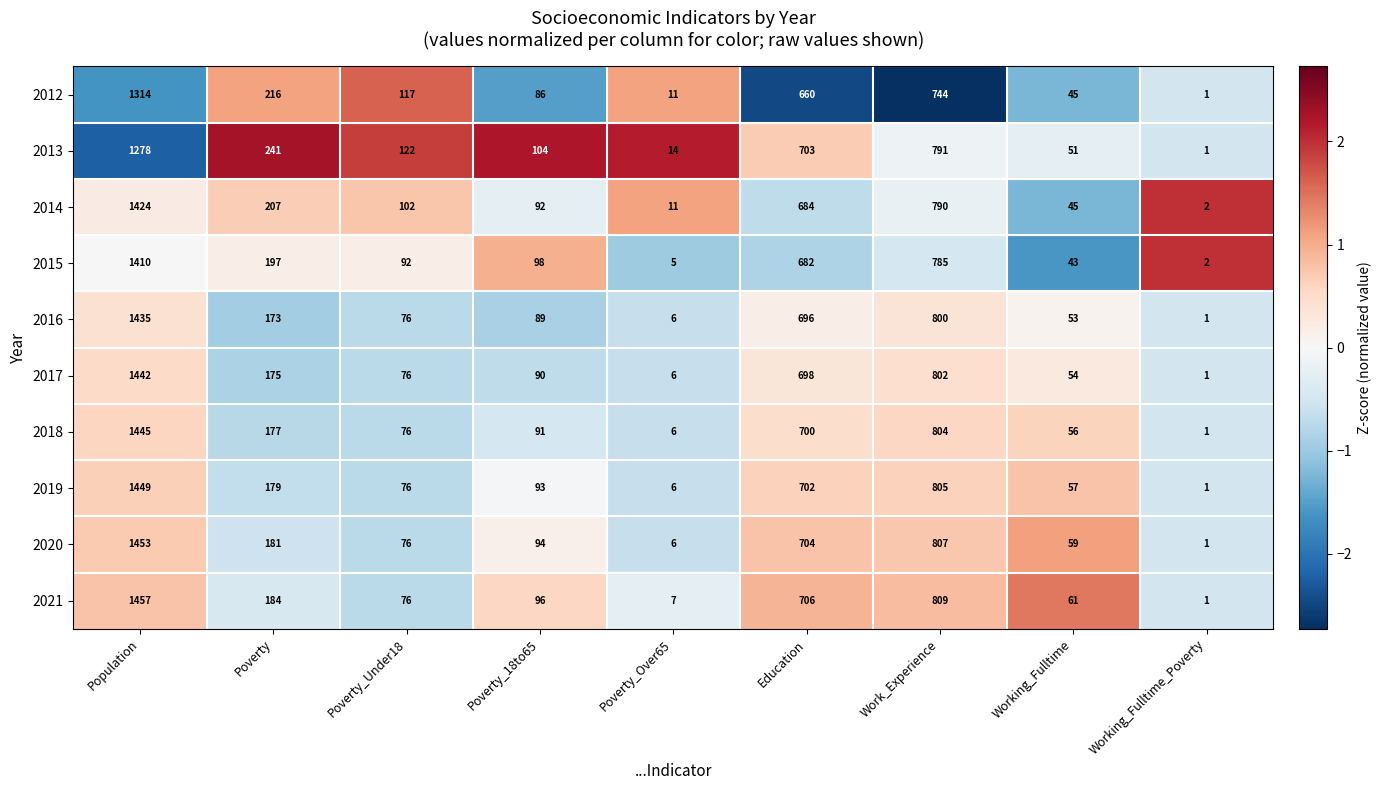

Rank the series at Poverty_18to65 from lowest to highest value.

2012, 2016, 2017, 2018, 2014, 2019, 2020, 2021, 2015, 2013